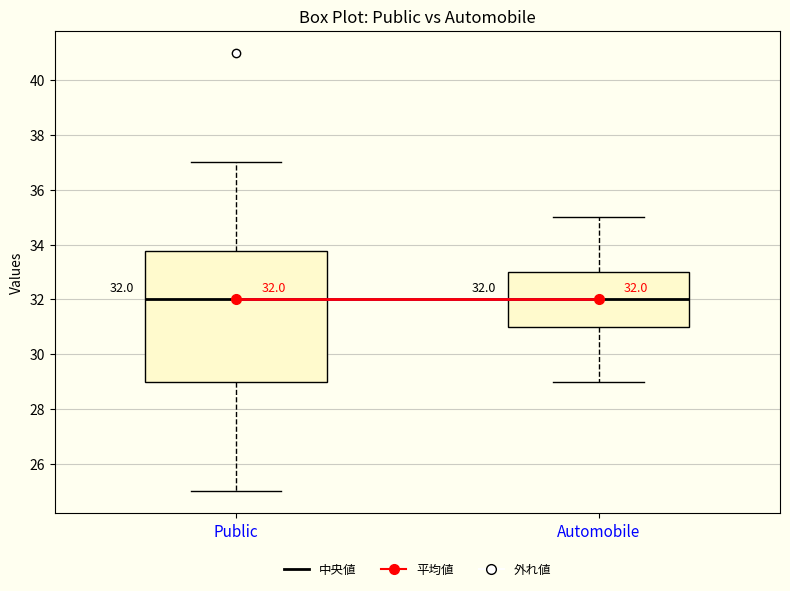

Comparing the boxes themselves (not the whiskers), which one is the tallest?

Public